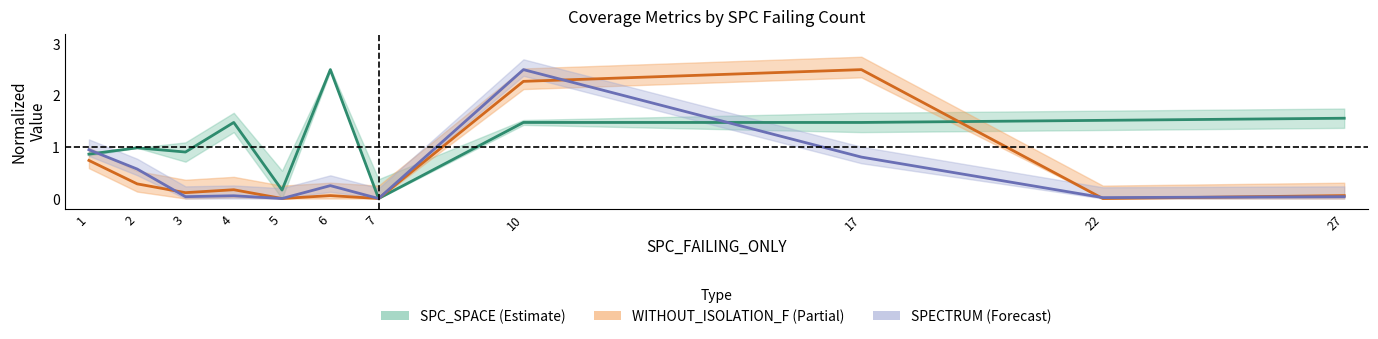

What is the difference between the maximum and minimum values in the WITHOUT_ISOLATION_F series?

2.5